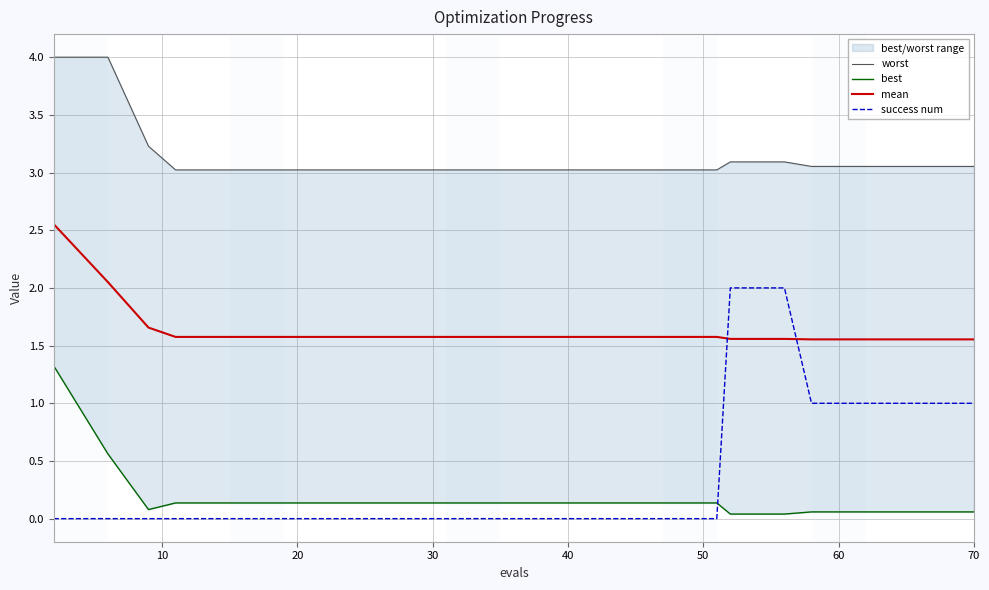

True or false: mean and success num intersect in this chart.

True